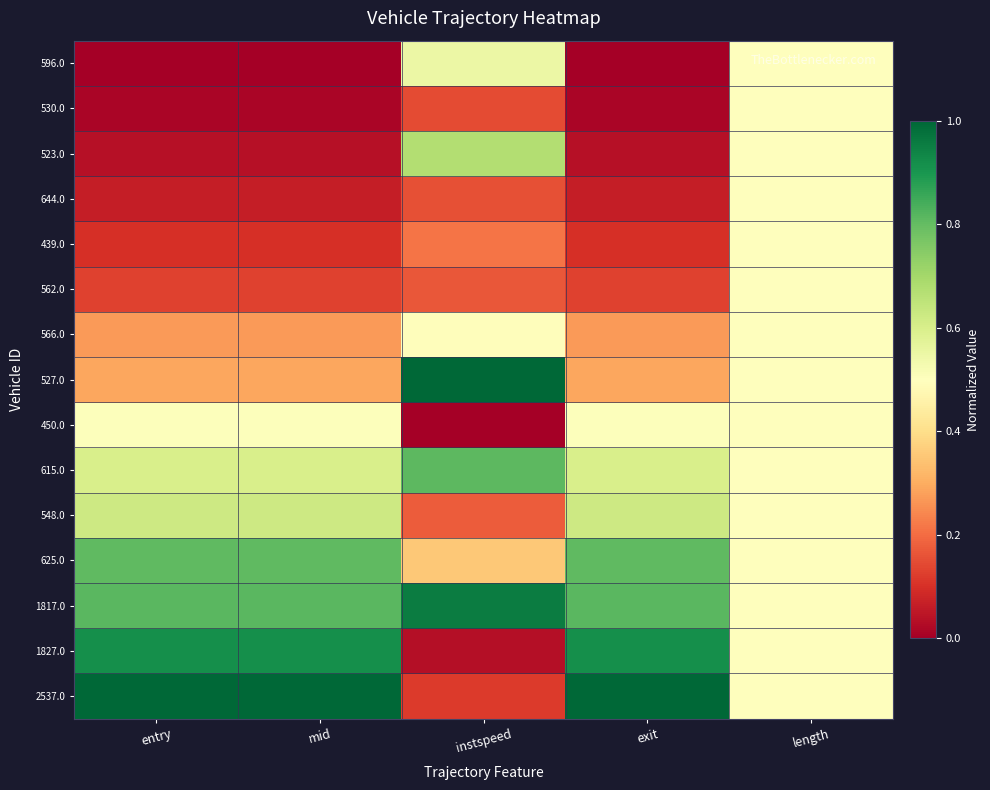

Between exit and mid, which is larger?

exit